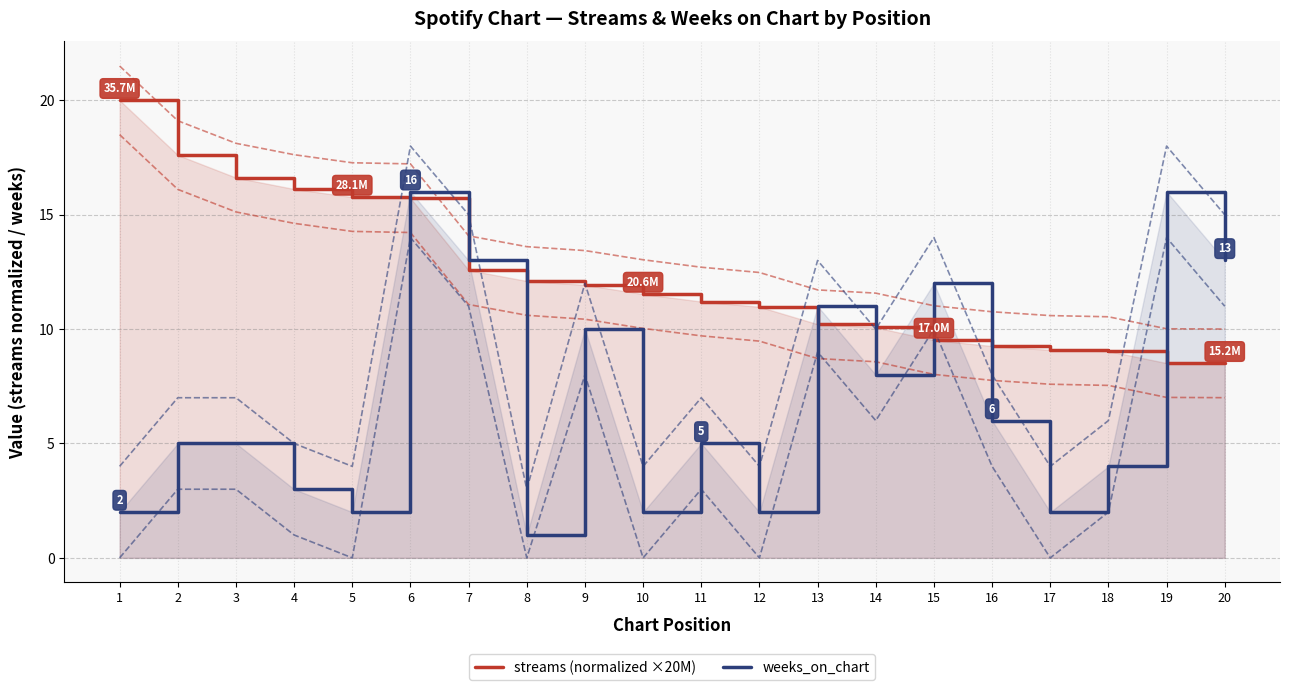

Which series has the largest total across all categories?

streams (normalized ×20M)